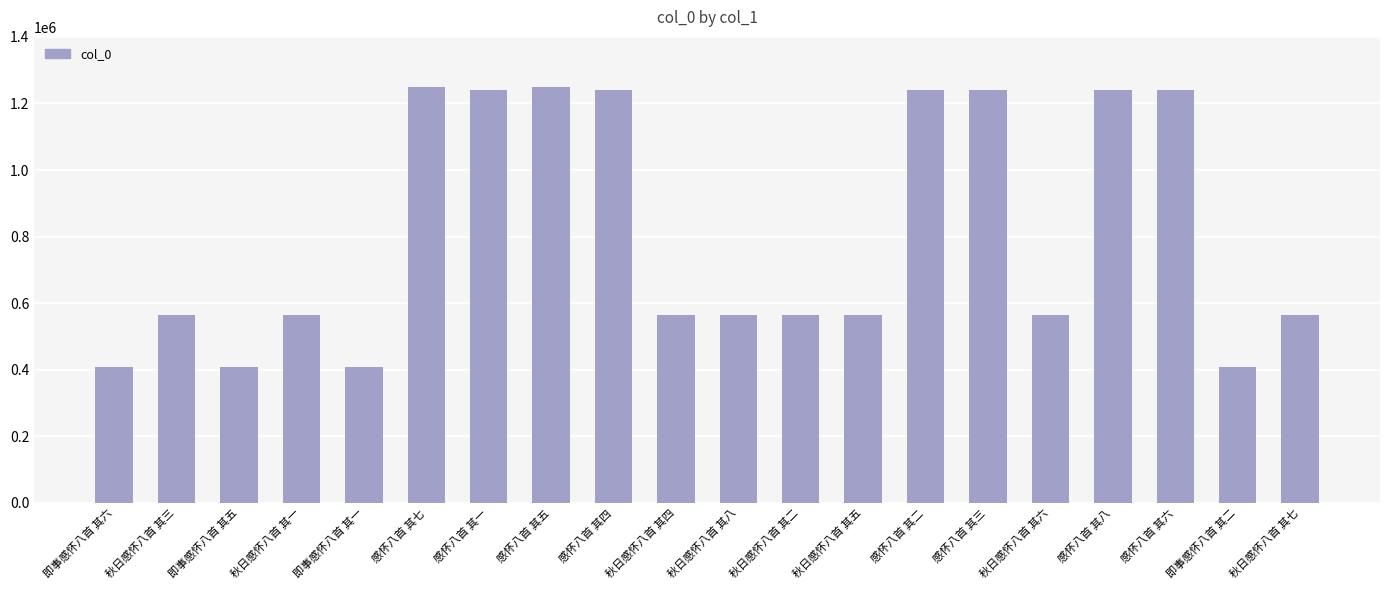

What is the label of the 7th bar from the right?

感怀八首 其二